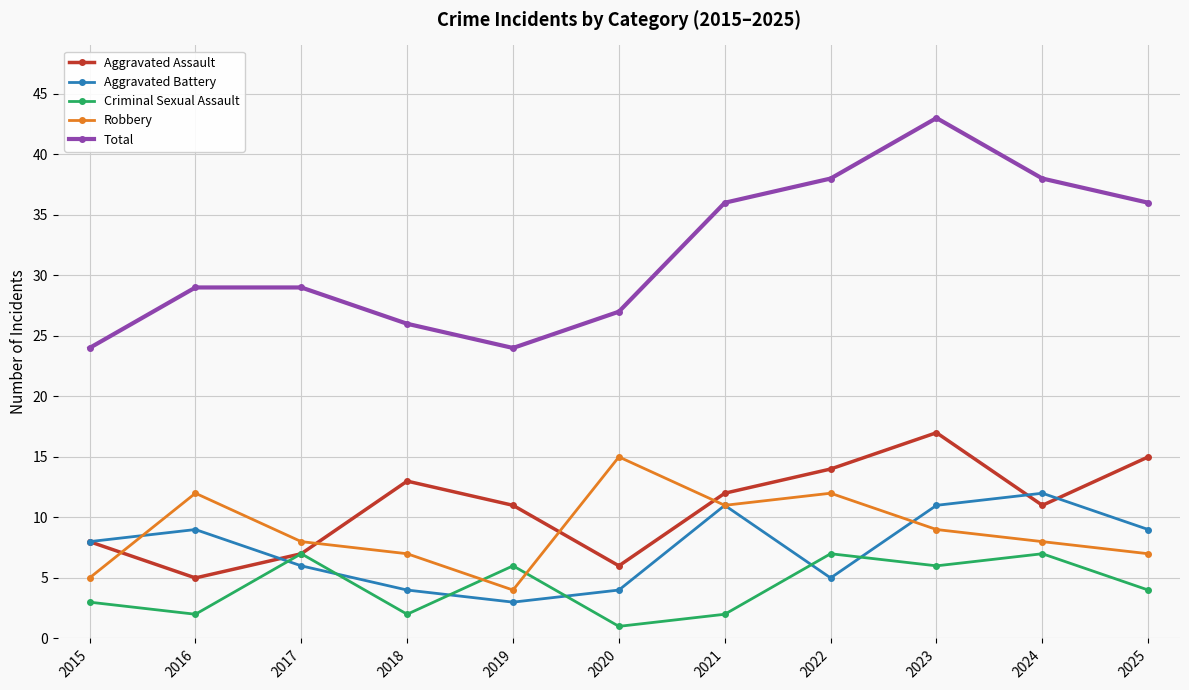

The value of Aggravated Battery at 2017 is 4. True or false?

False